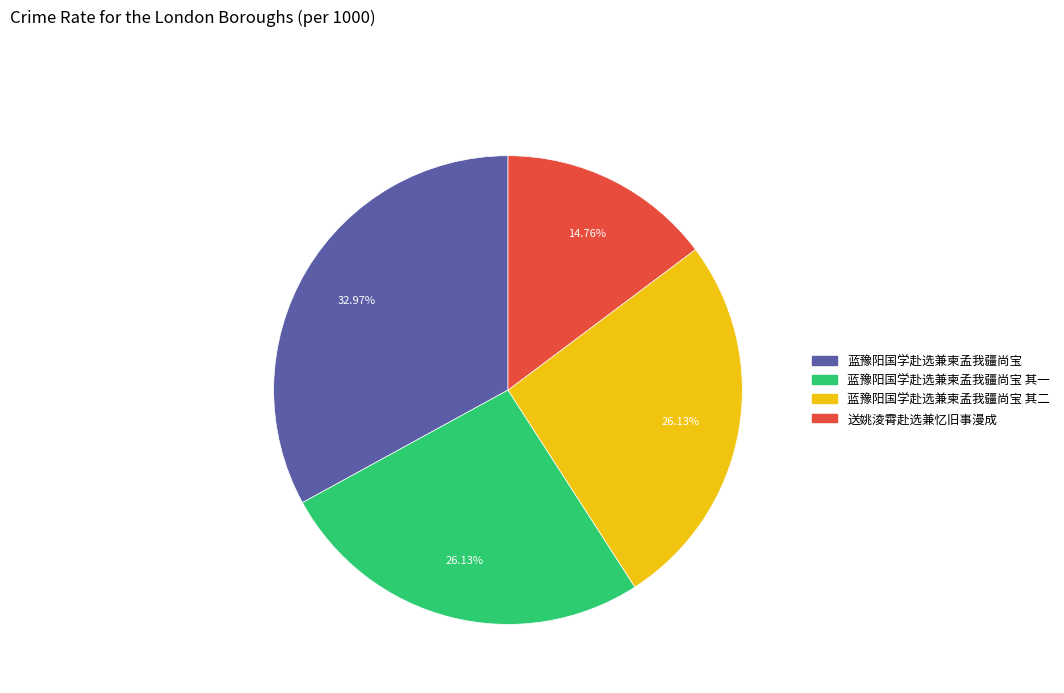

Does any single category account for the majority?

No